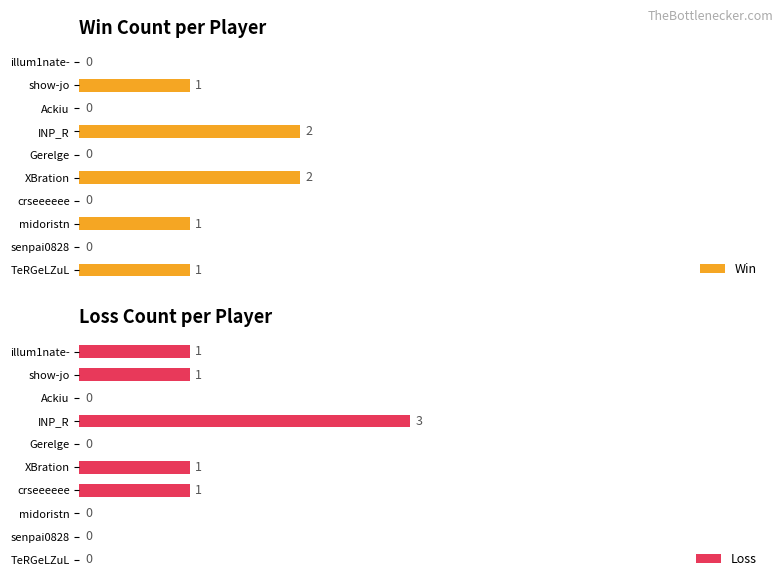

Rank the series at 9 from lowest to highest value.

Win, Loss